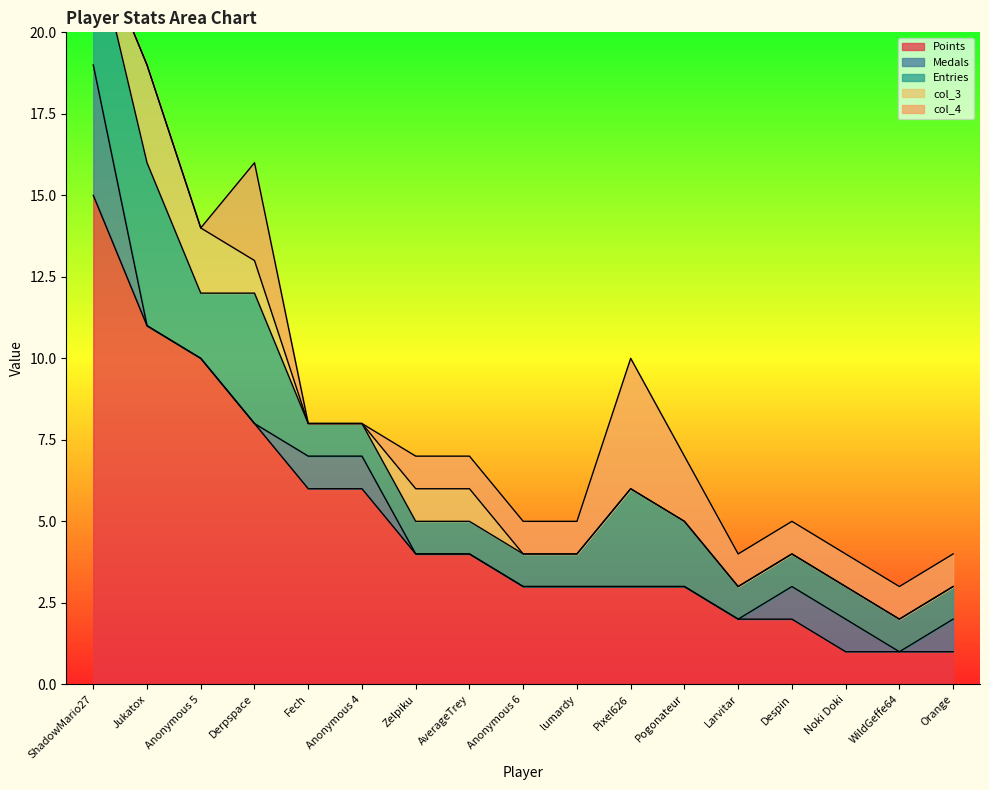

What is the label of the 13th point from the left?

Larvitar